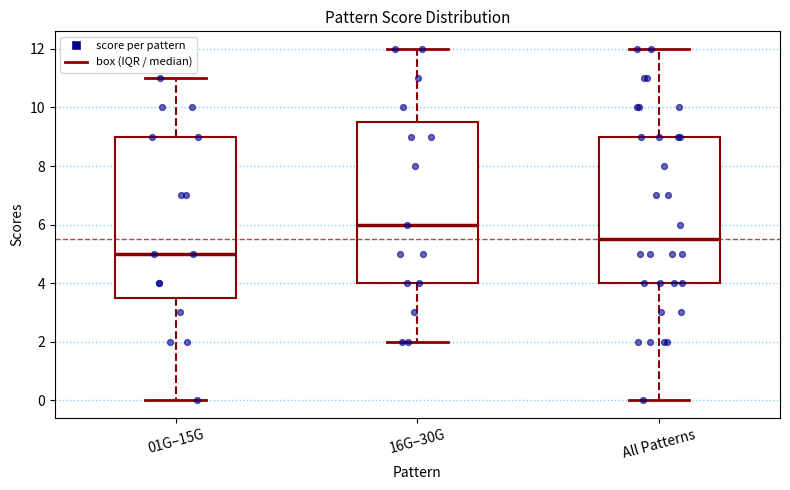

Which box has the highest median line?

16G–30G